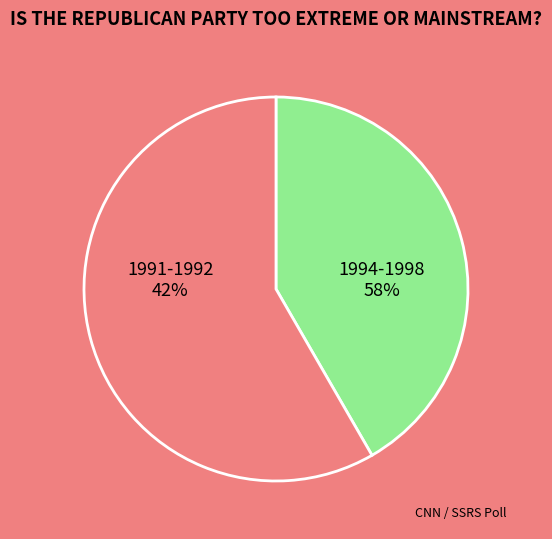

Rank the categories by value from highest to lowest.

1994-1998, 1991-1992